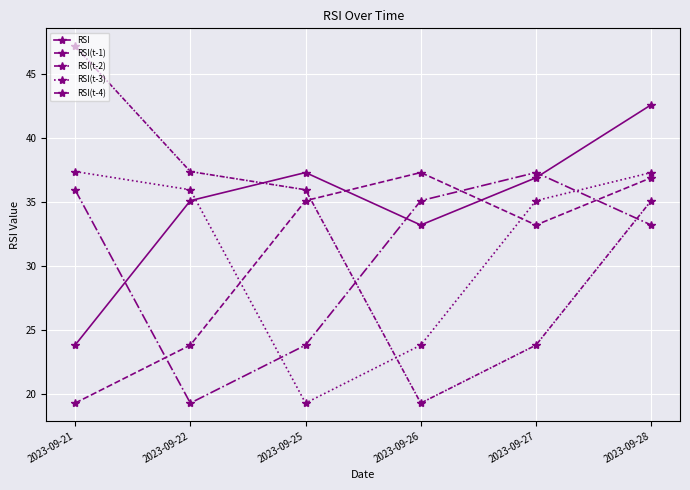

Count the number of data series in this chart.

5